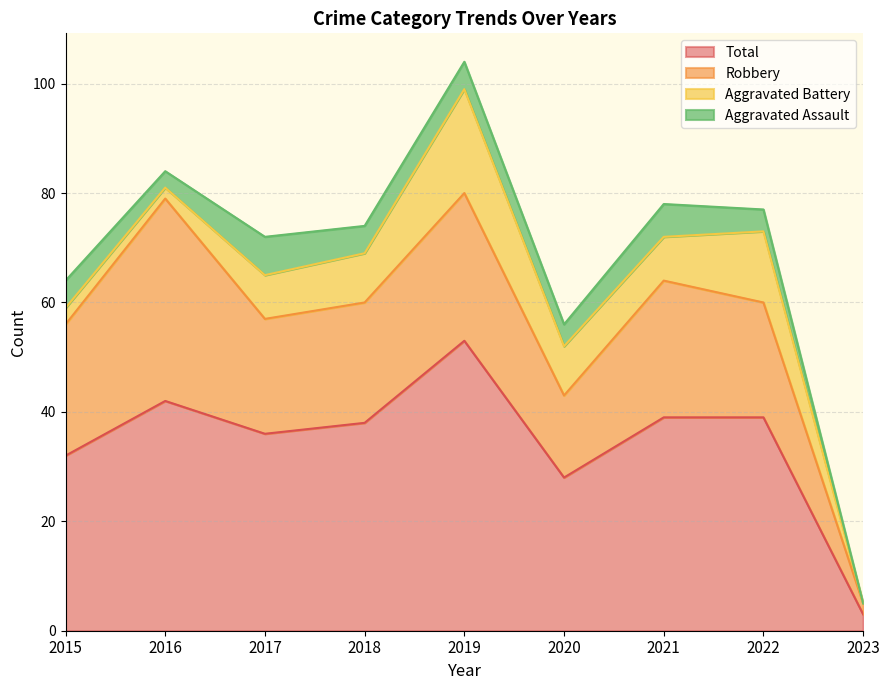

At which label is Robbery closest to 19?

2017